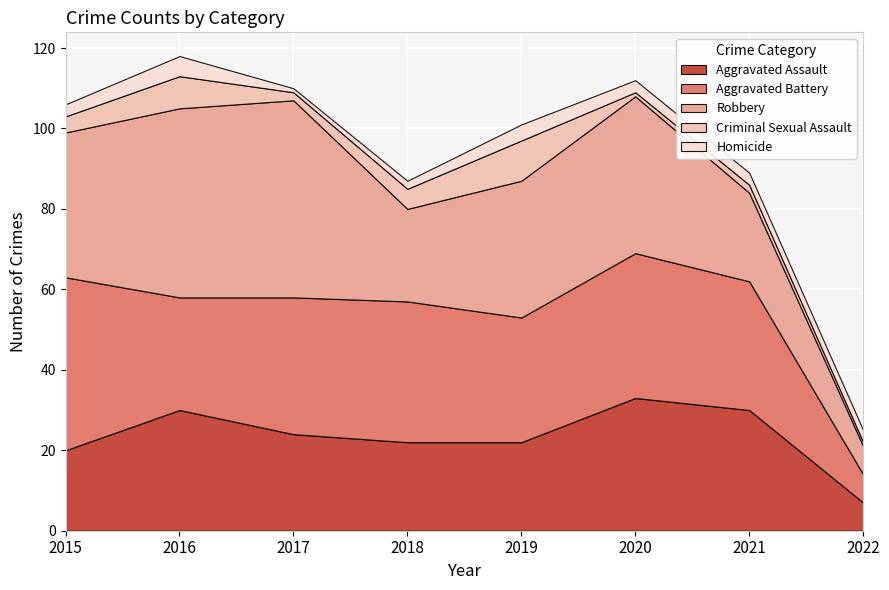

What is the sum of all Robbery values?

257